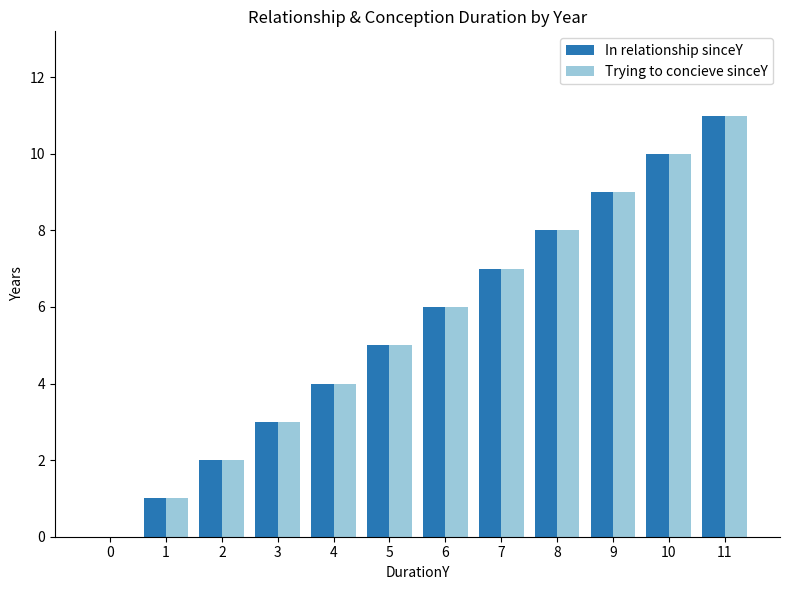

The In relationship sinceY series shows 13 at 9. True or false?

False